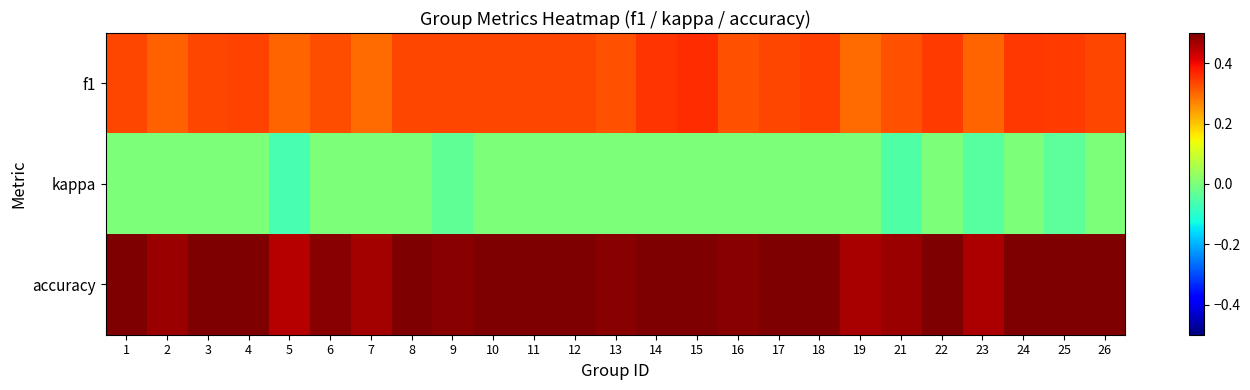

Reading left to right, transcribe all the data shown in this chart.

f1: 1=0.3	2=0.3	3=0.3	4=0.3	5=0.3	6=0.3	7=0.3	8=0.3	9=0.3	10=0.3	11=0.3	12=0.3	13=0.3	14=0.4	15=0.4	16=0.3	17=0.3	18=0.3	19=0.3	21=0.3	22=0.3	23=0.3	24=0.3	25=0.3	26=0.3
kappa: 1=0.0	2=0.0	3=0.0	4=0.0	5=-0.1	6=0.0	7=0.0	8=0.0	9=-0.0	10=0.0	11=0.0	12=0.0	13=0.0	14=0.0	15=0.0	16=0.0	17=0.0	18=0.0	19=0.0	21=-0.1	22=0.0	23=-0.0	24=0.0	25=-0.0	26=0.0
accuracy: 1=0.5	2=0.5	3=0.5	4=0.5	5=0.5	6=0.5	7=0.5	8=0.5	9=0.5	10=0.5	11=0.5	12=0.5	13=0.5	14=0.5	15=0.5	16=0.5	17=0.5	18=0.5	19=0.5	21=0.5	22=0.5	23=0.5	24=0.5	25=0.5	26=0.5